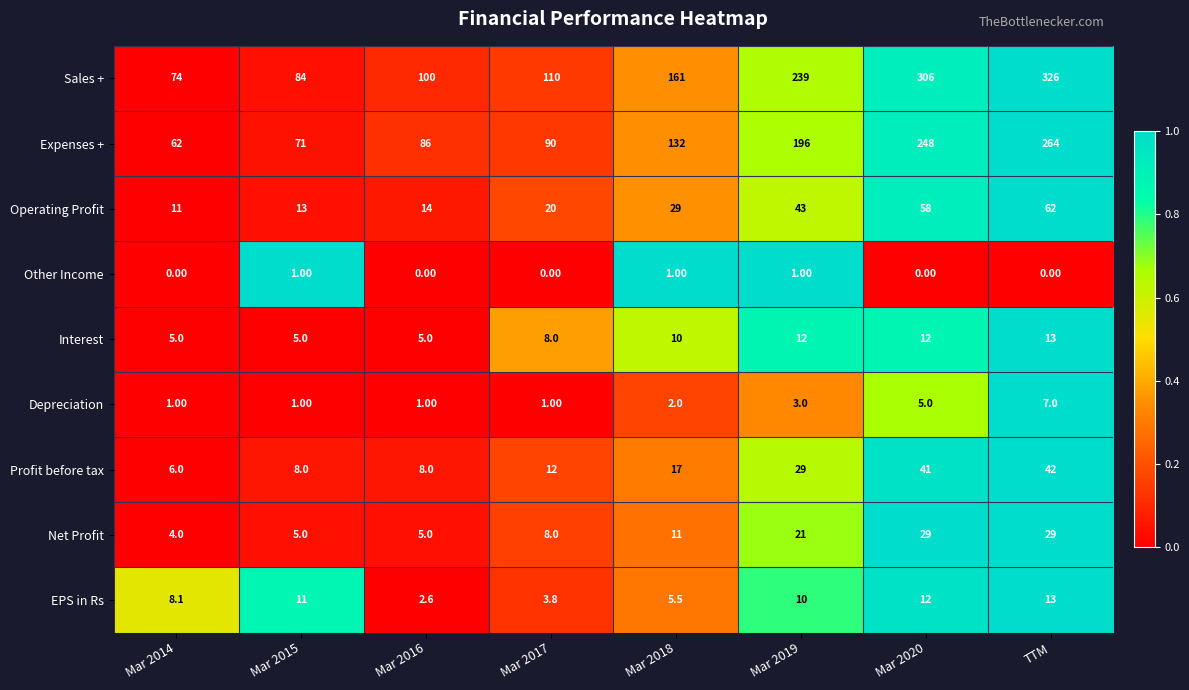

What is the total value across all series at Mar 2014?

171.1